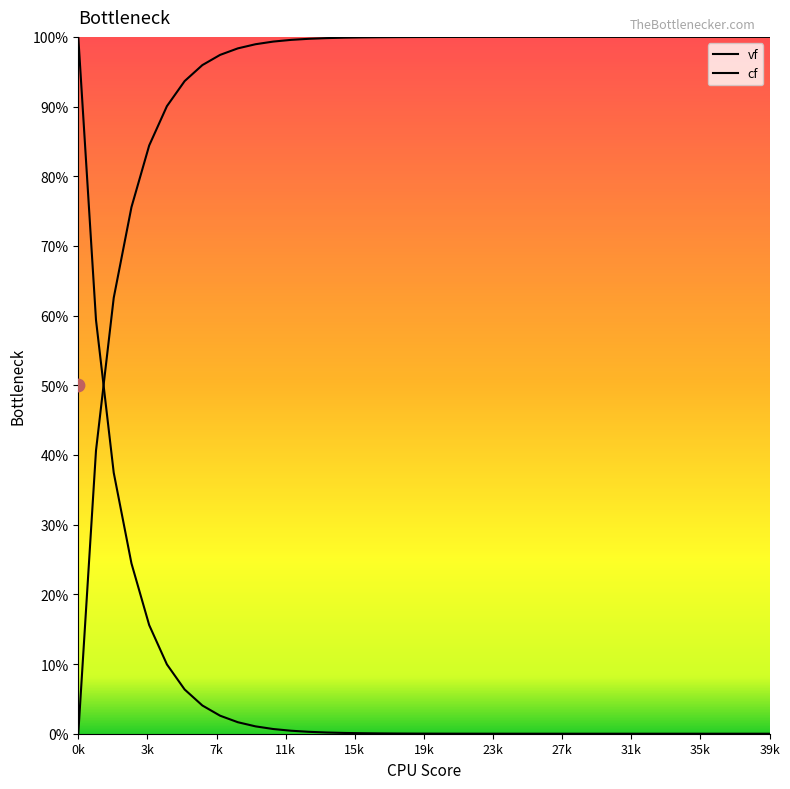

What is the total value across all series at 35k?

1.0